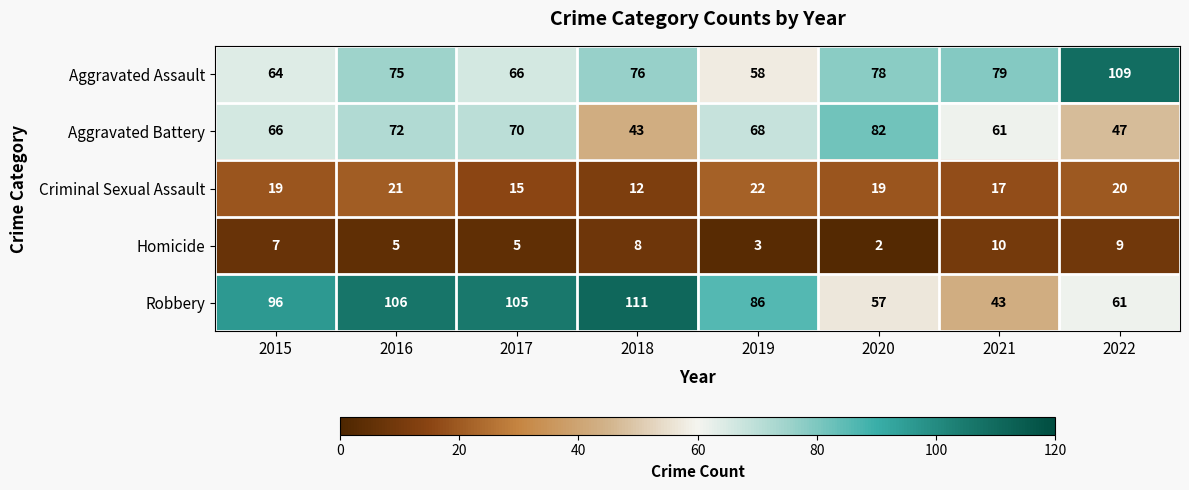

What is the difference between the Criminal Sexual Assault values at 2018 and 2016?

9